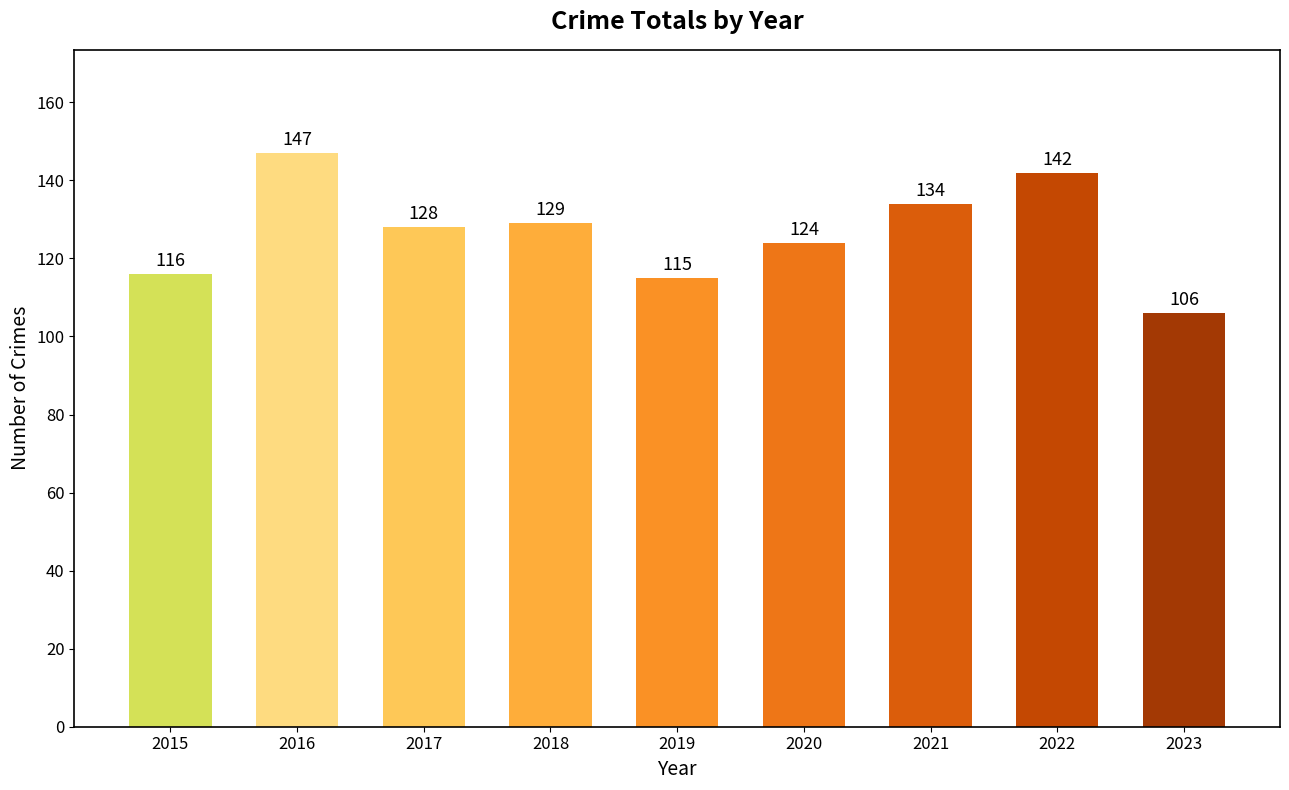

Approximately how many times larger is the value at 2020 compared to 2015?

1.1